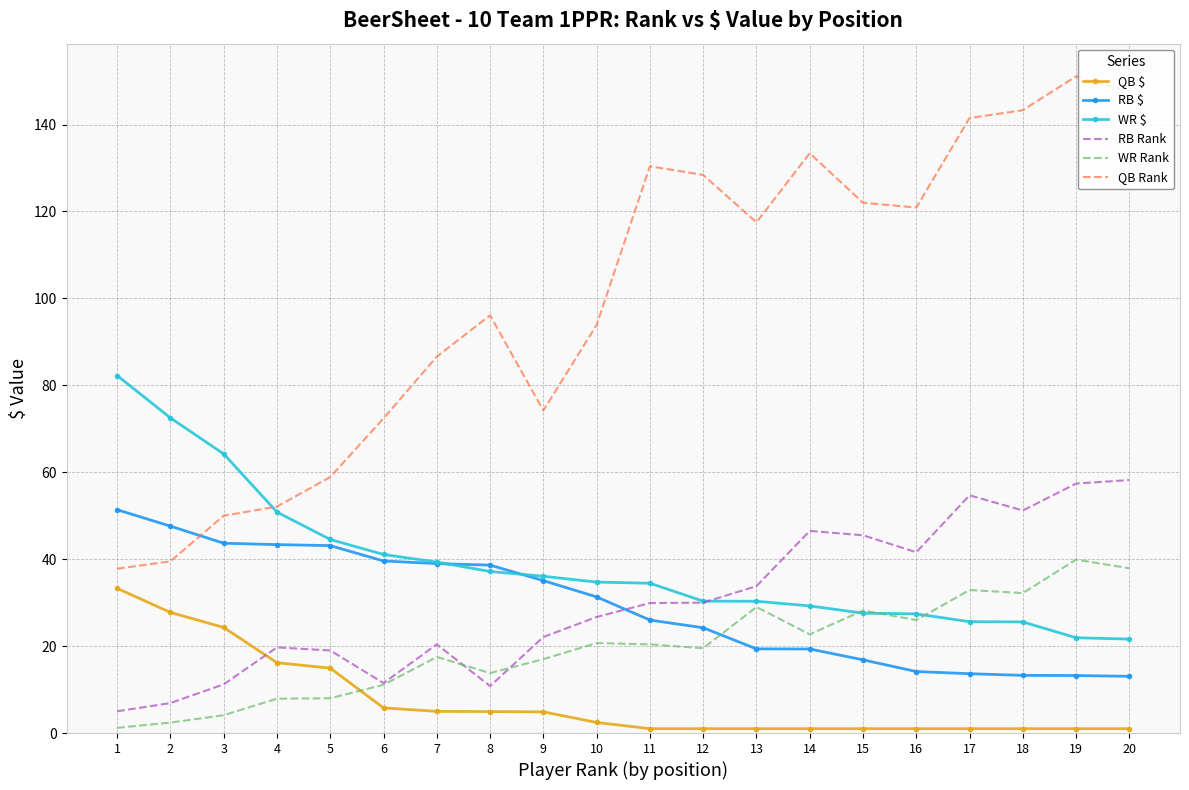

What is the minimum value for RB Rank?

5.0